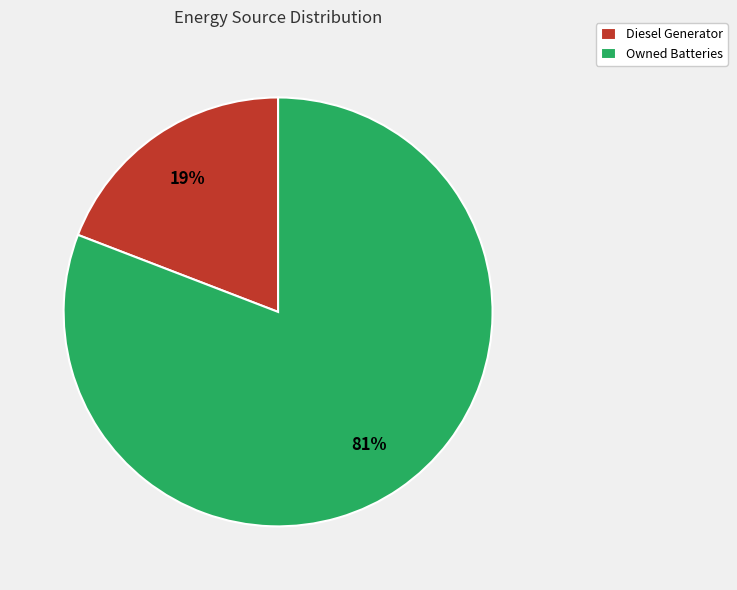

Which has a higher value, Owned Batteries or Diesel Generator?

Owned Batteries